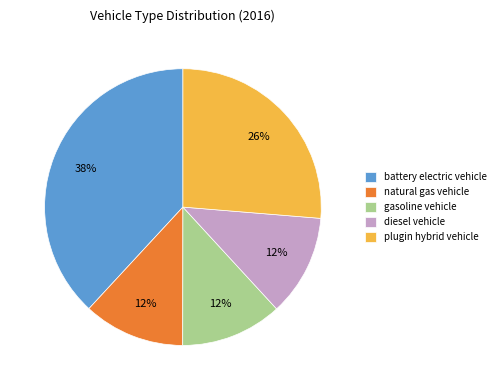

To the nearest percent, what is the difference between the largest and smallest slice percentages?

26%